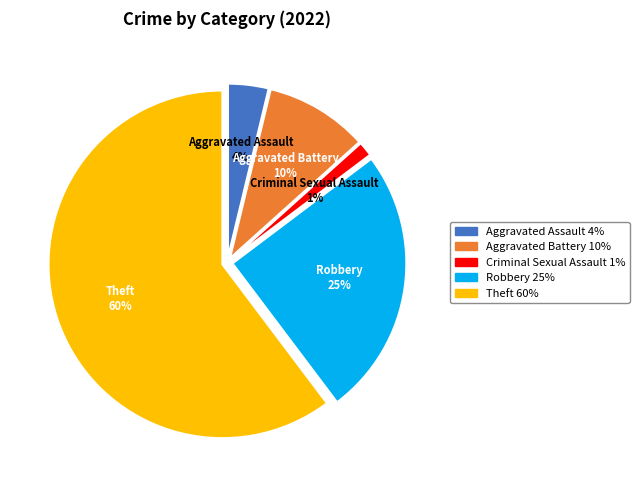

Is there a majority slice in this chart?

Yes